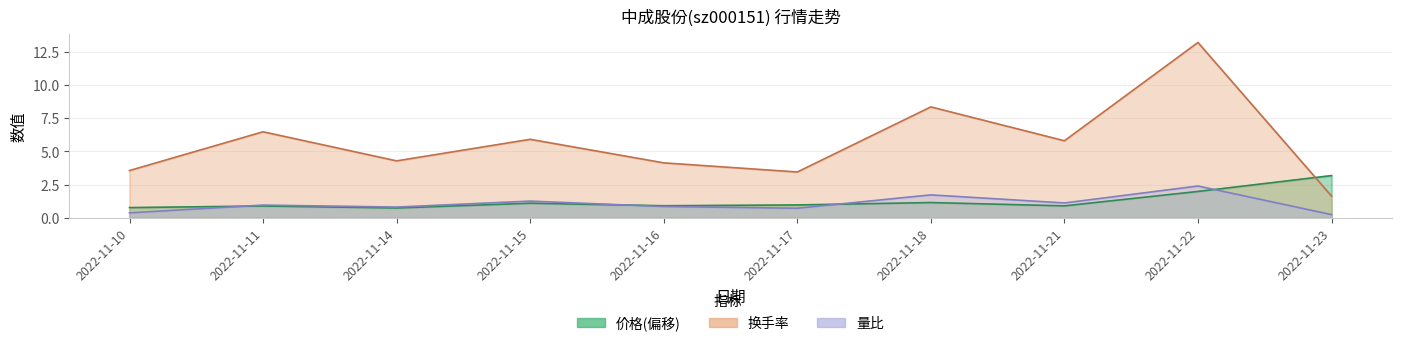

Reading right to left, list all the values displayed in this chart.

价格: 2022-11-23=3.2	2022-11-22=2.0	2022-11-21=0.9	2022-11-18=1.1	2022-11-17=1.0	2022-11-16=0.9	2022-11-15=1.1	2022-11-14=0.7	2022-11-11=0.9	2022-11-10=0.8
量比: 2022-11-23=0.2	2022-11-22=2.4	2022-11-21=1.1	2022-11-18=1.7	2022-11-17=0.7	2022-11-16=0.8	2022-11-15=1.2	2022-11-14=0.8	2022-11-11=0.9	2022-11-10=0.4
换手率: 2022-11-23=1.6	2022-11-22=13.2	2022-11-21=5.8	2022-11-18=8.4	2022-11-17=3.5	2022-11-16=4.1	2022-11-15=5.9	2022-11-14=4.3	2022-11-11=6.5	2022-11-10=3.6